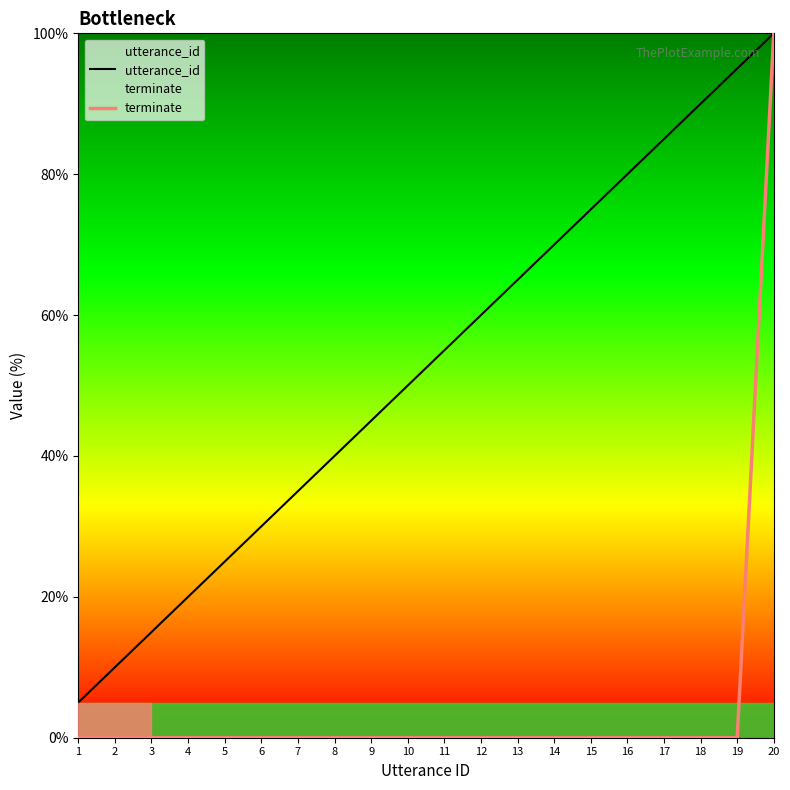

True or false: terminate and utterance_id intersect in this chart.

False